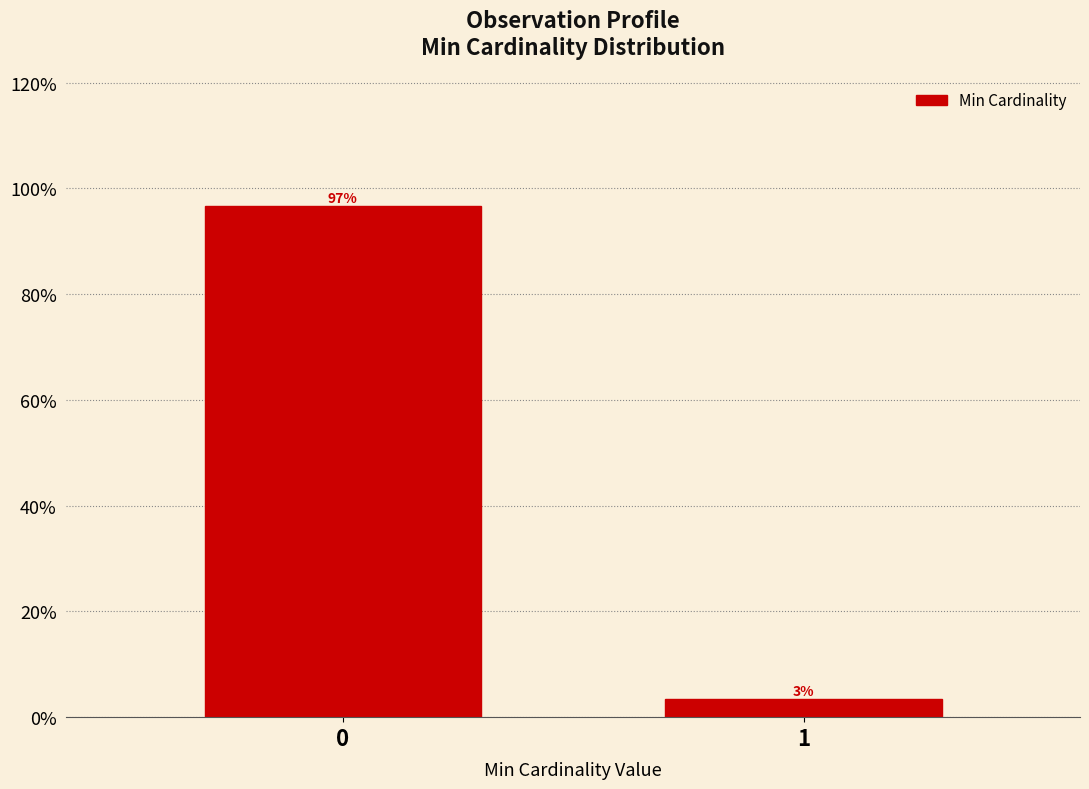

What is the value of the 1st bar from the left?

96.6